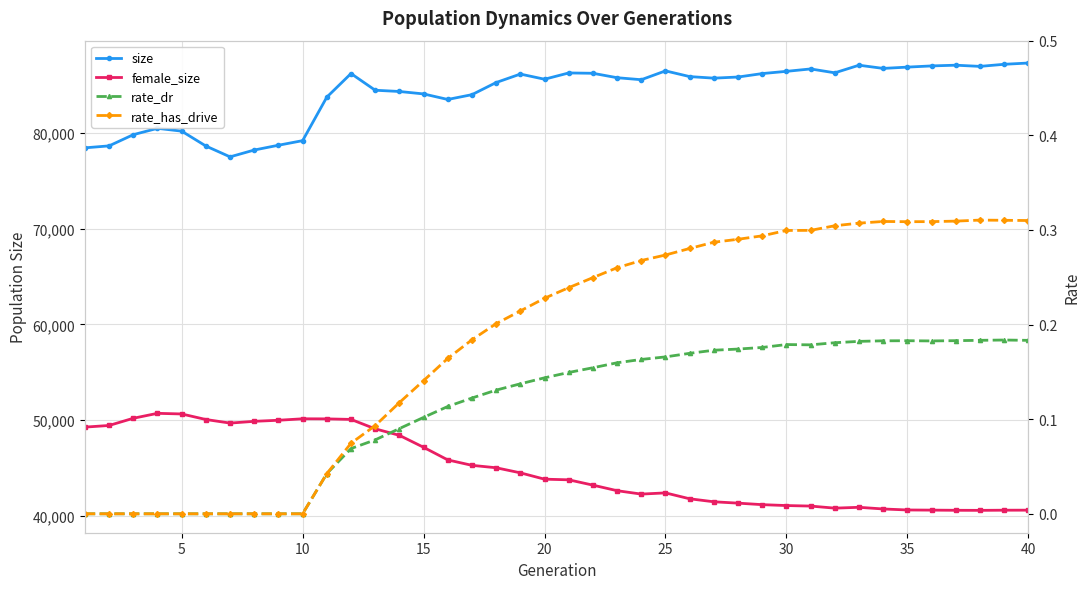

True or false: rate_dr and female_size cross at least once.

False